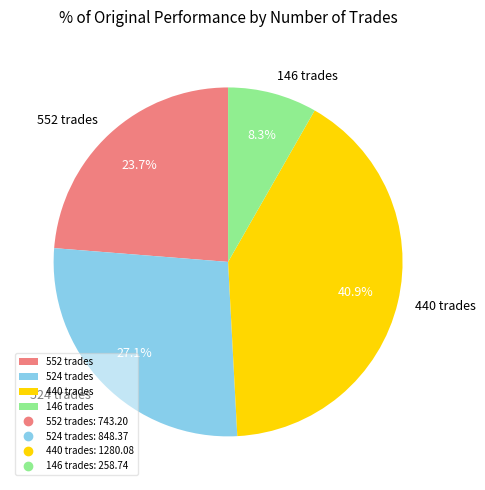

Approximately how many times larger is the value at 552 compared to 440?

0.6